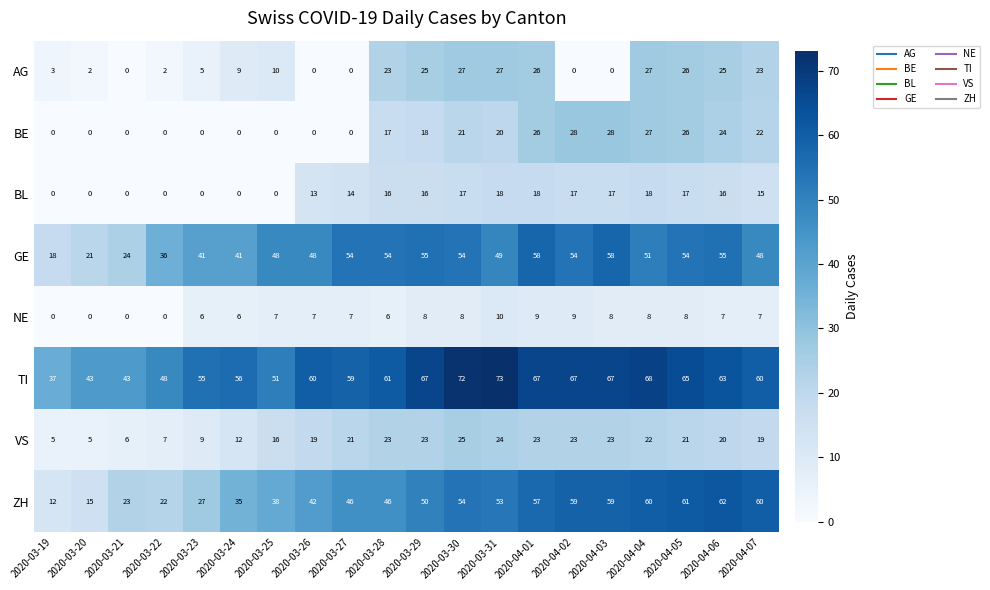

Count the number of data series in this chart.

8